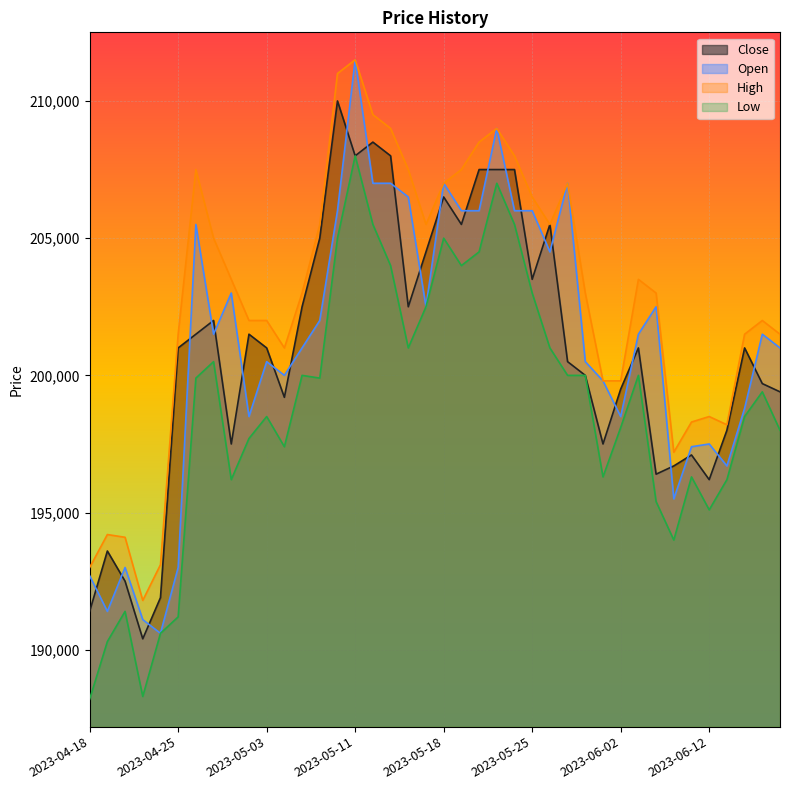

How many data points in Close are less than 201000?

18